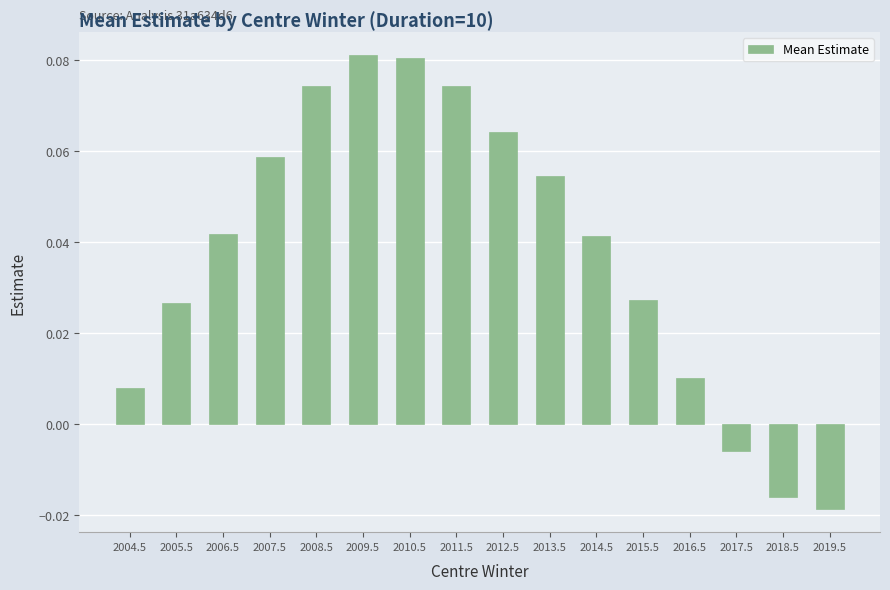

Does the chart contain stacked bars?

No